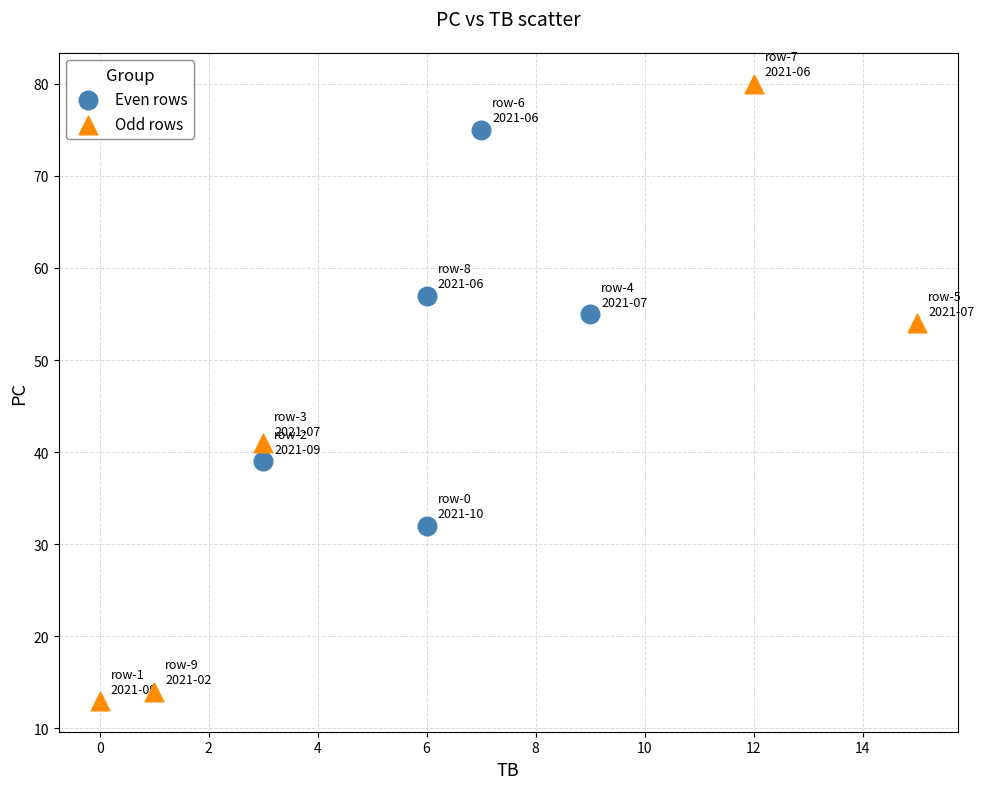

Which series contains the highest Y value?

Odd rows